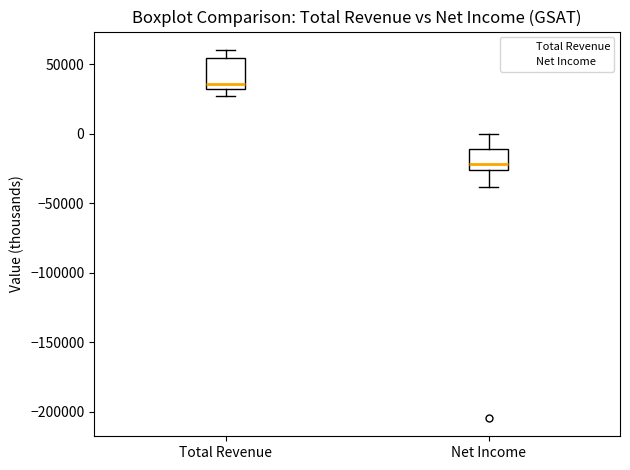

Reading left to right, read every box against the y-axis: the position of its median line, the range the box covers, and the ends of its whiskers. The values are not printed on the chart, so give them approximately, as read against the axis.

Total Revenue: median 35000 (just above the box's lower edge), box 35000 to 55000, whiskers 25000 to 60000
Net Income: median -20000, box -25000 to -10000, whiskers -40000 to 0